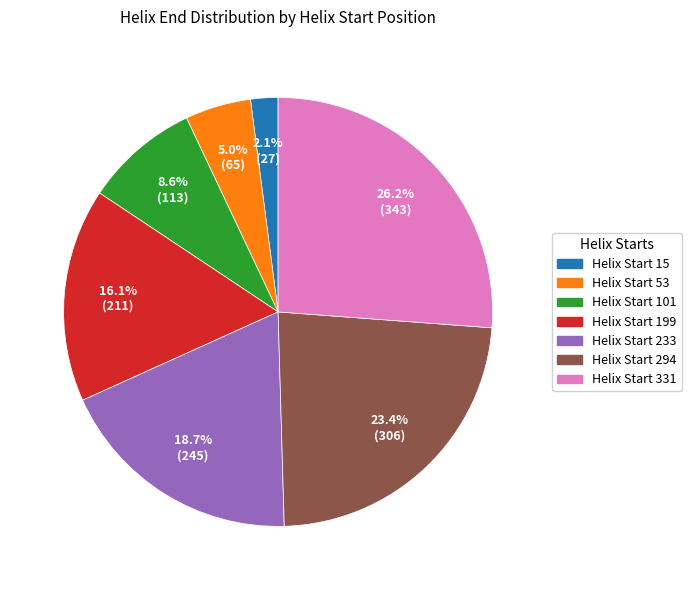

Which slice is the smallest?

Helix Start 15